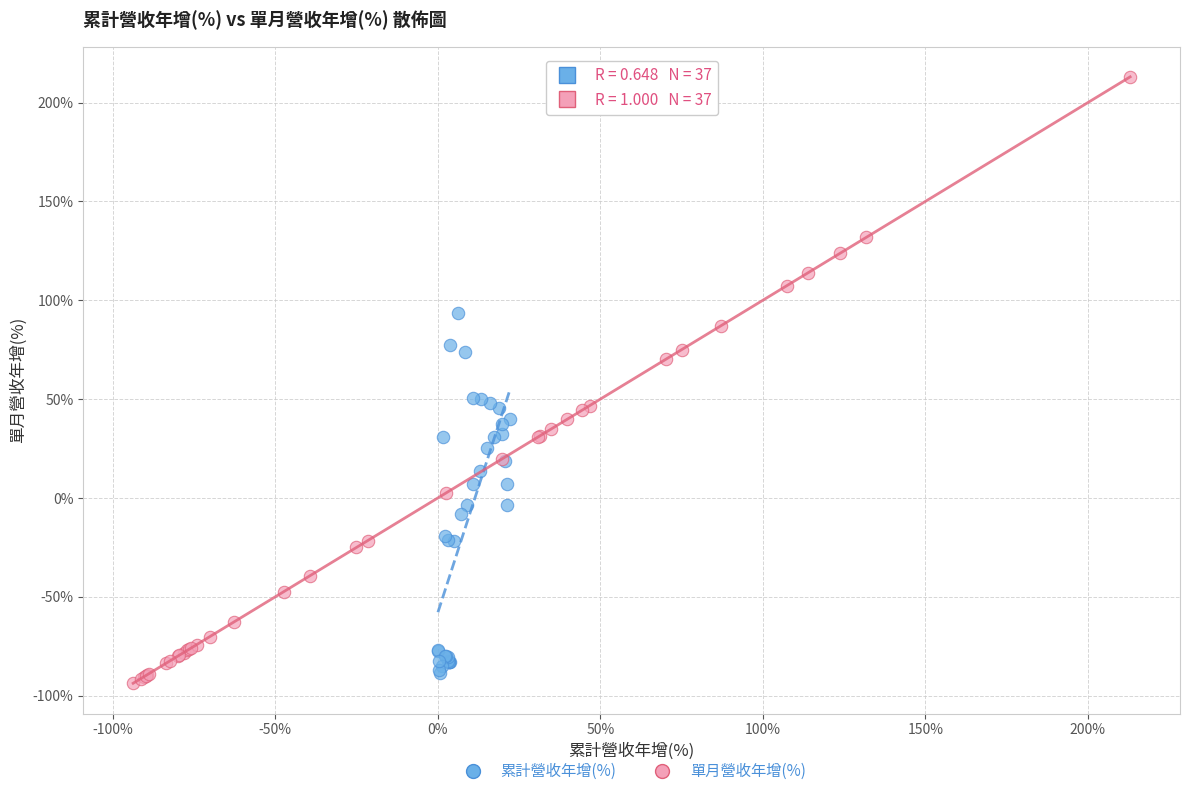

Which series reaches the minimum Y coordinate?

單月營收年增(%)